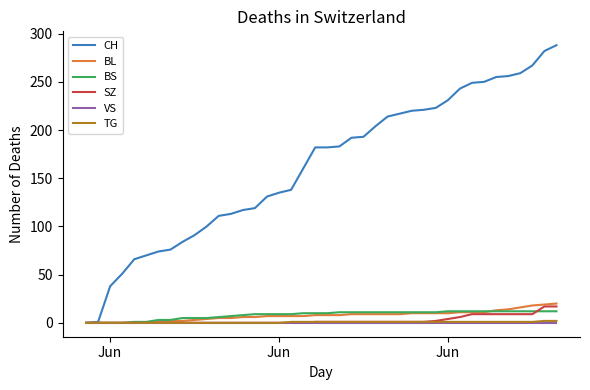

What is the maximum value for BS?

12